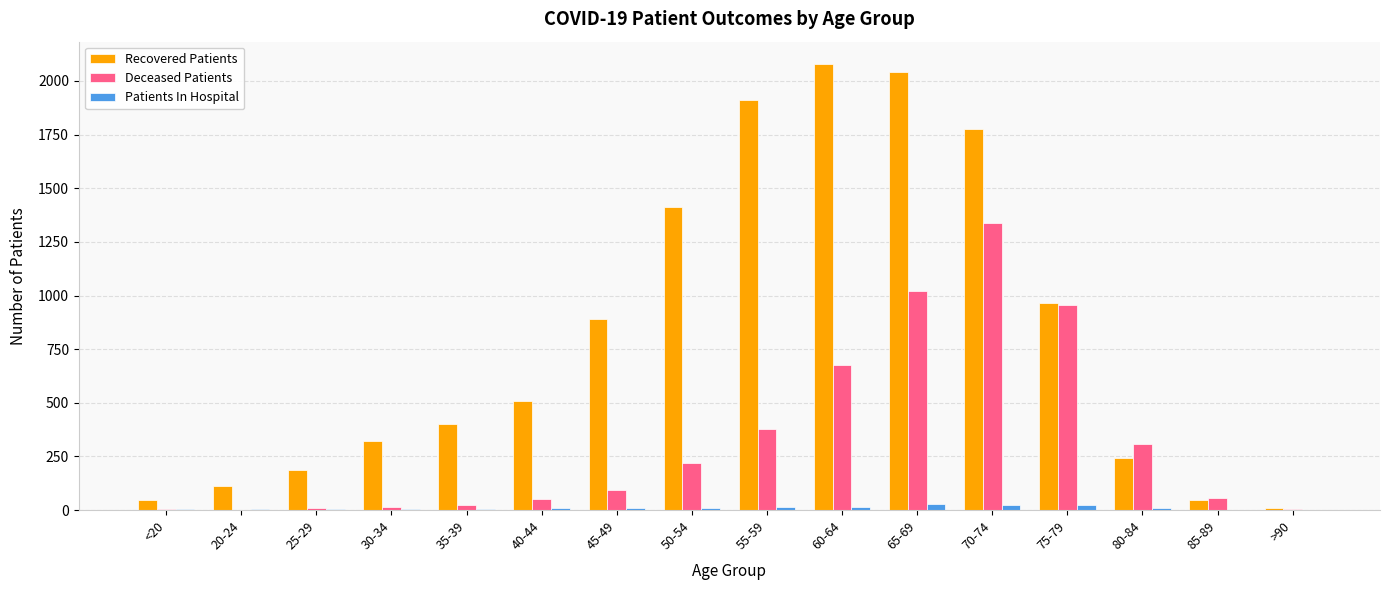

What are all the series names shown in the legend?

Recovered Patients, Deceased Patients, Patients In Hospital